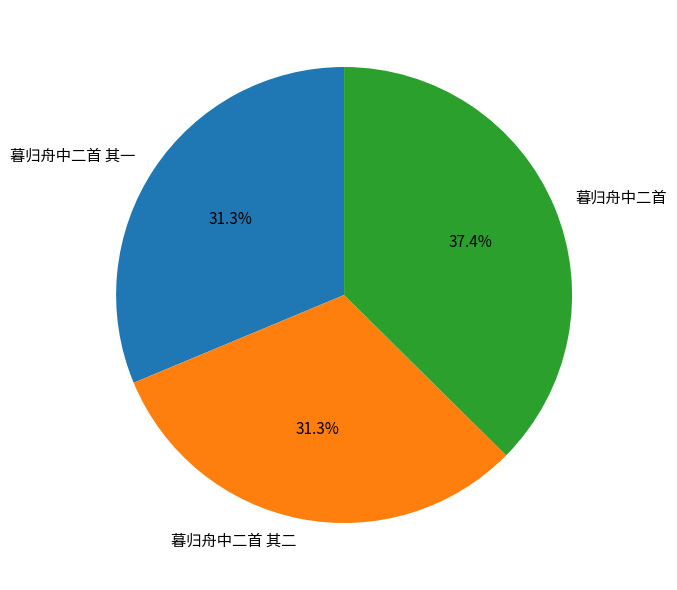

Between 暮归舟中二首 and 暮归舟中二首 其二, which is larger?

暮归舟中二首